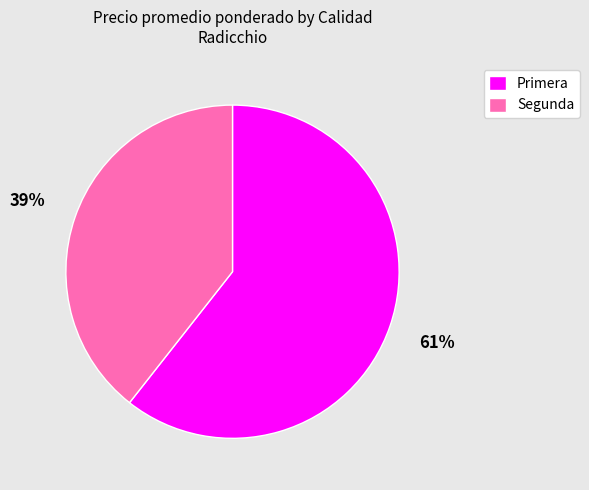

What is the largest slice in the pie chart?

Primera